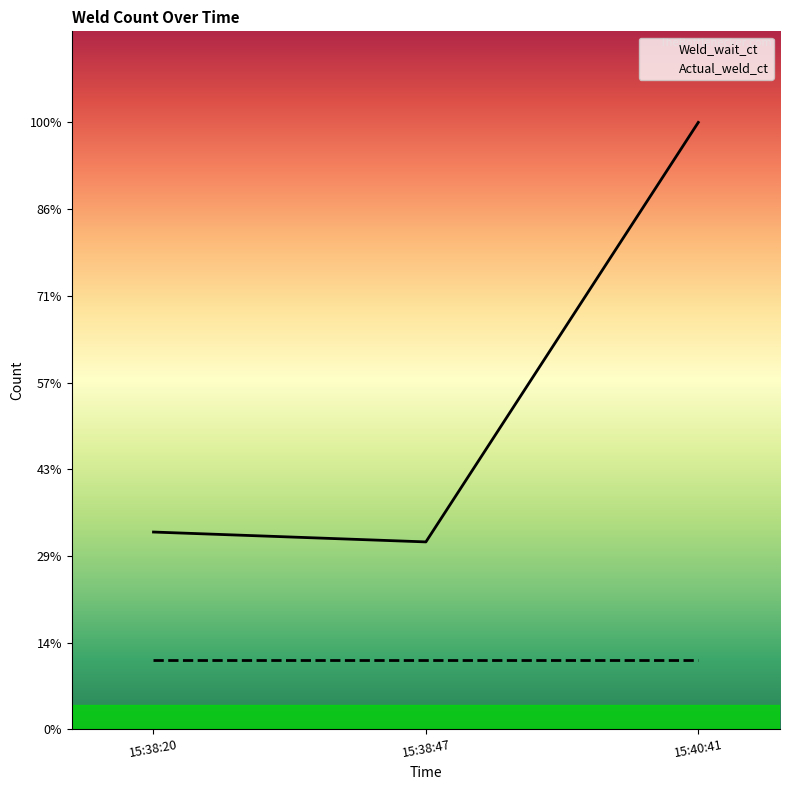

Reading left to right, extract all data points from this chart.

Weld_wait_ct: 40	38	123
Actual_weld_ct: 14	14	14